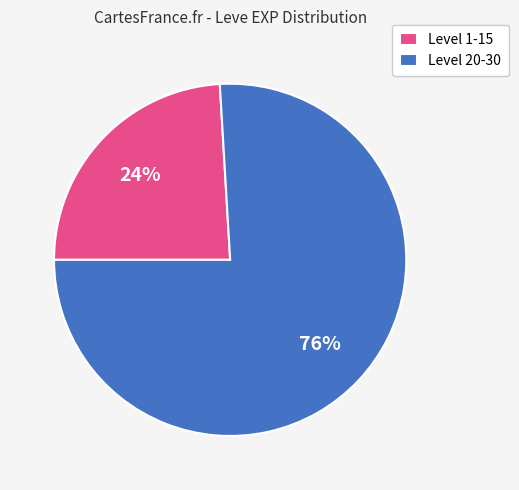

Is it true that Level 1-15 is 24% of the pie?

True